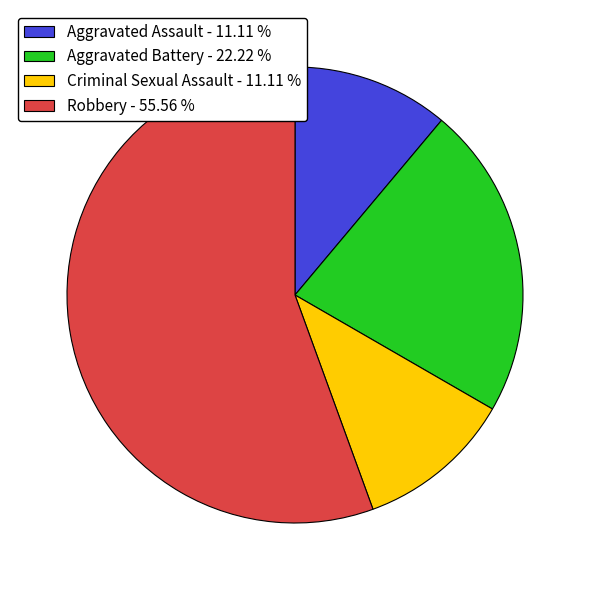

Count the number of slices in the pie.

4